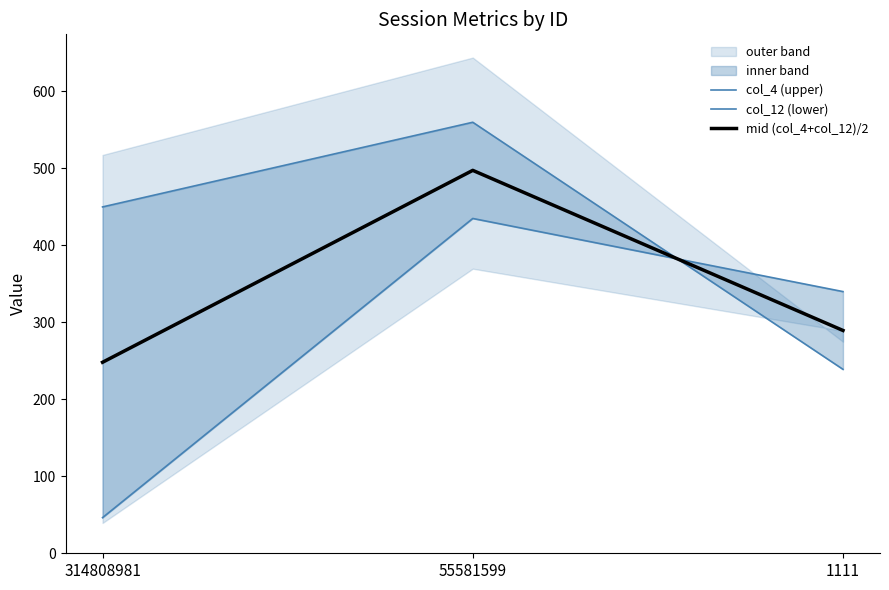

The value of col_4 (upper) at 314808981 is 450.0. True or false?

True